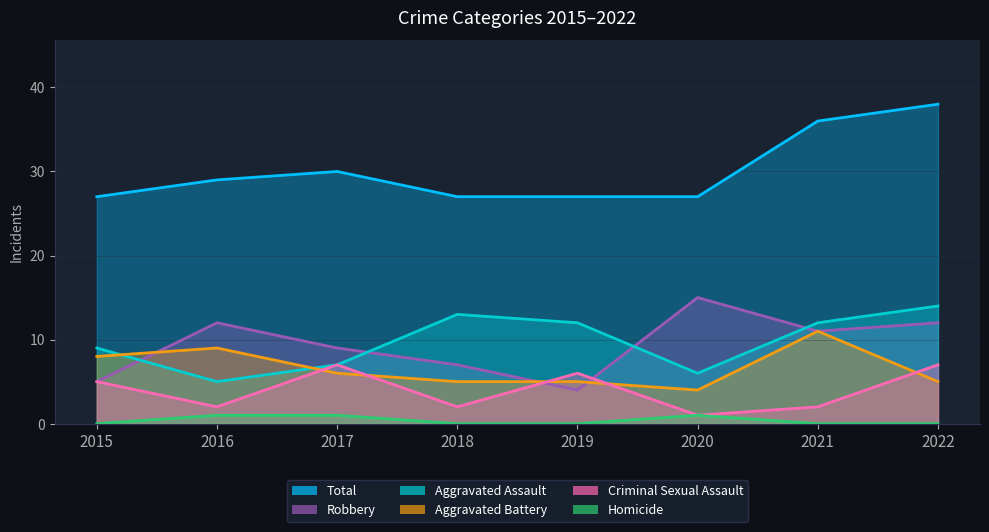

How many lines are shown in the chart?

6